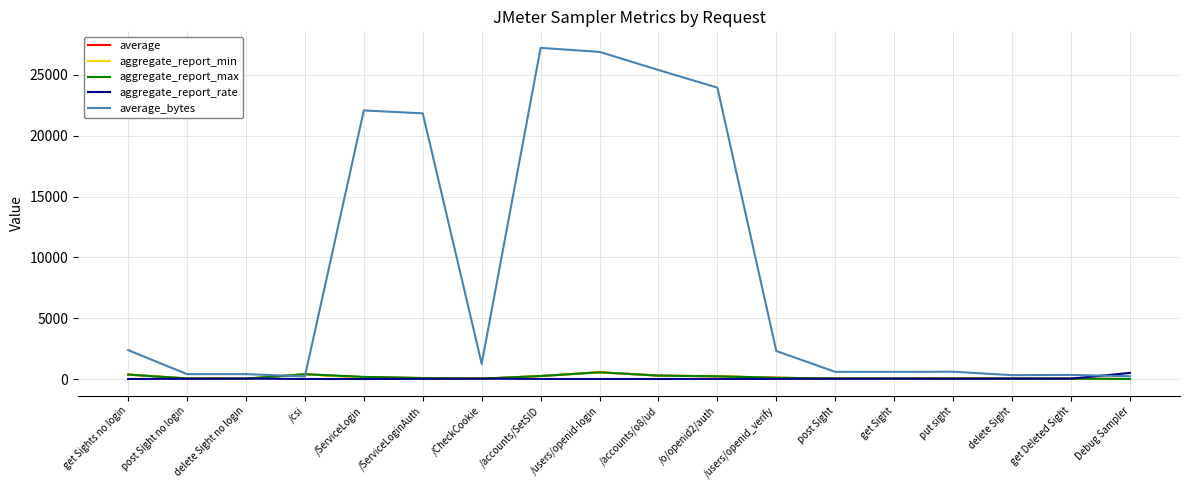

Is the value of average_bytes at /accounts/o8/ud greater than the value of aggregate_report_min at /users/openid-login?

Yes